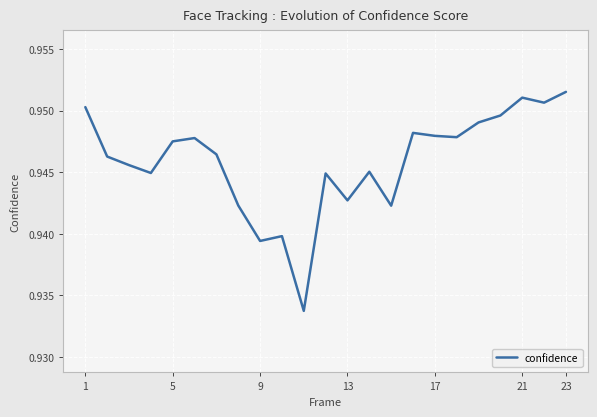

Does the chart display data point markers on the line(s)?

No